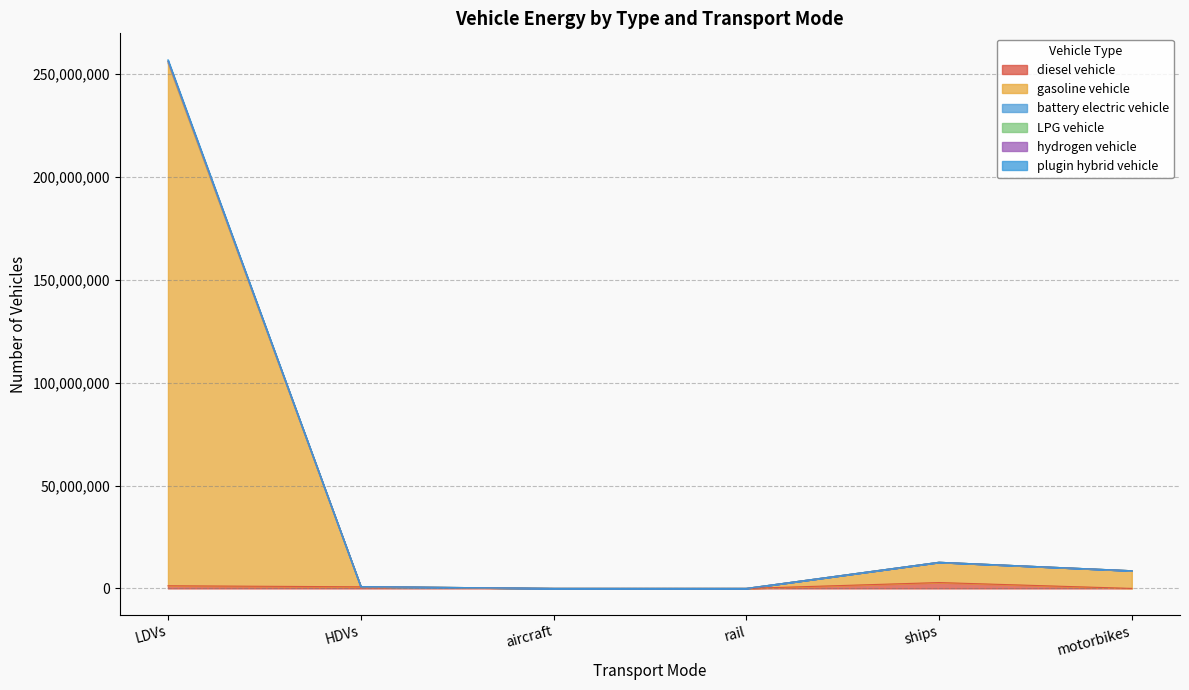

What is the total value across all series at LDVs?

256850555.0